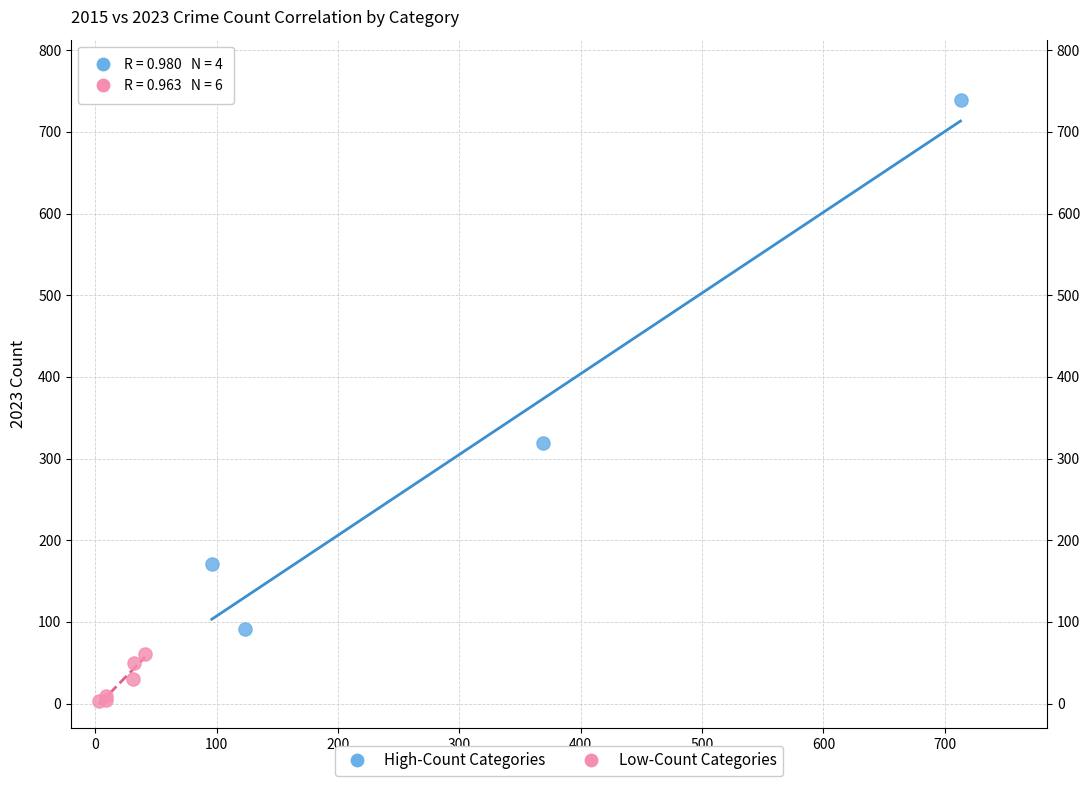

Which series contains the lowest Y value?

Low-Count Categories